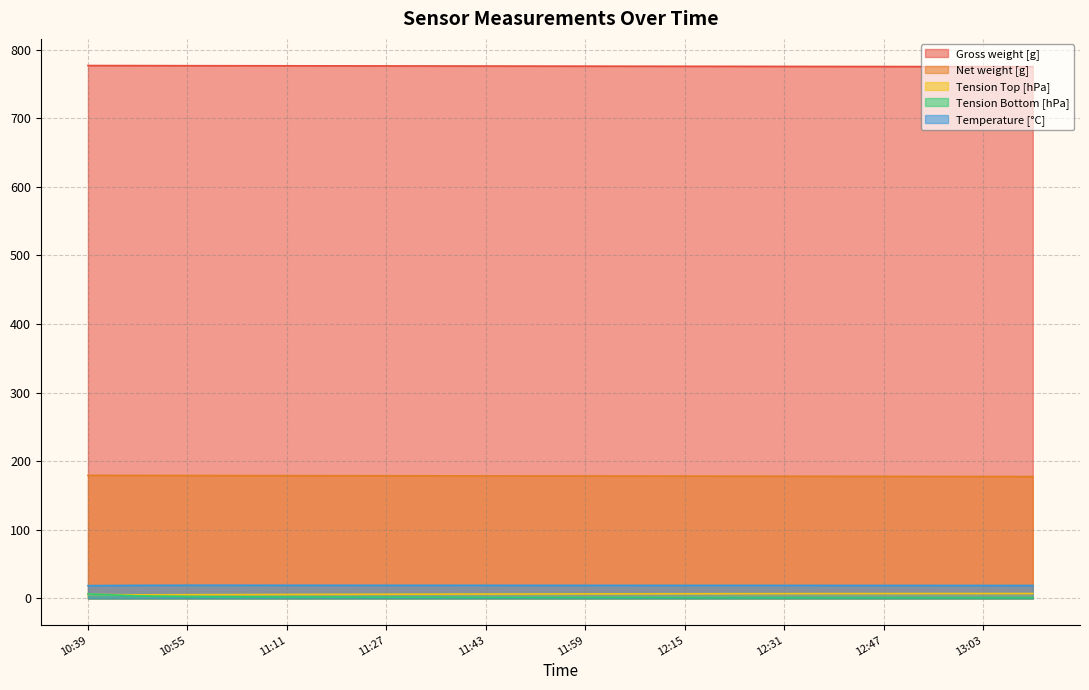

What are all the series names shown in the legend?

Gross weight [g], Net weight [g], Tension Top [hPa], Tension Bottom [hPa], Temperature [°C]